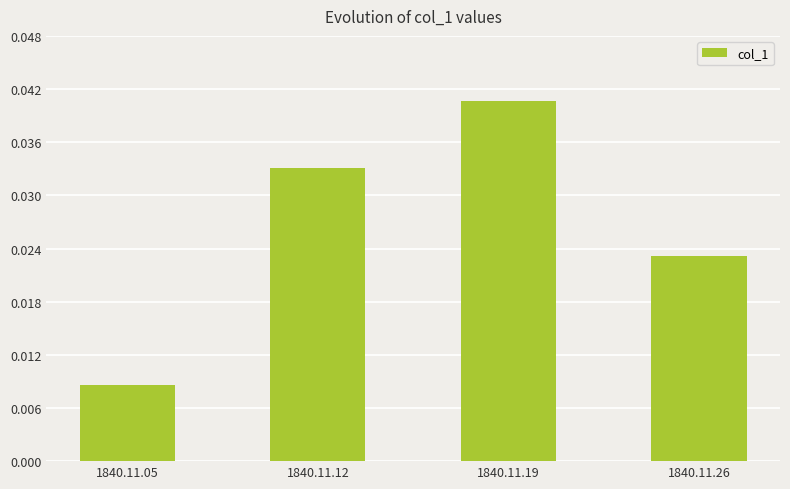

Rank the categories by value from lowest to highest.

1840.11.05, 1840.11.26, 1840.11.12, 1840.11.19